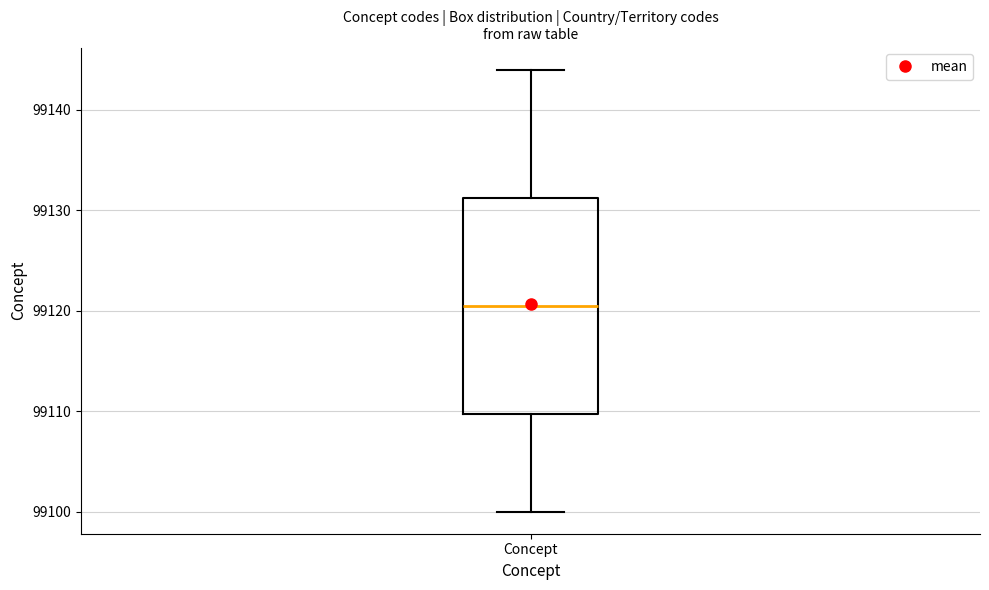

Transcribe this box plot: give where the median line is, the range the box spans, and where the two whiskers end, as read against the y-axis. The values are not printed on the chart, so give them approximately, as read against the axis.

median 99121, box 99110 to 99131, whiskers 99100 to 99144